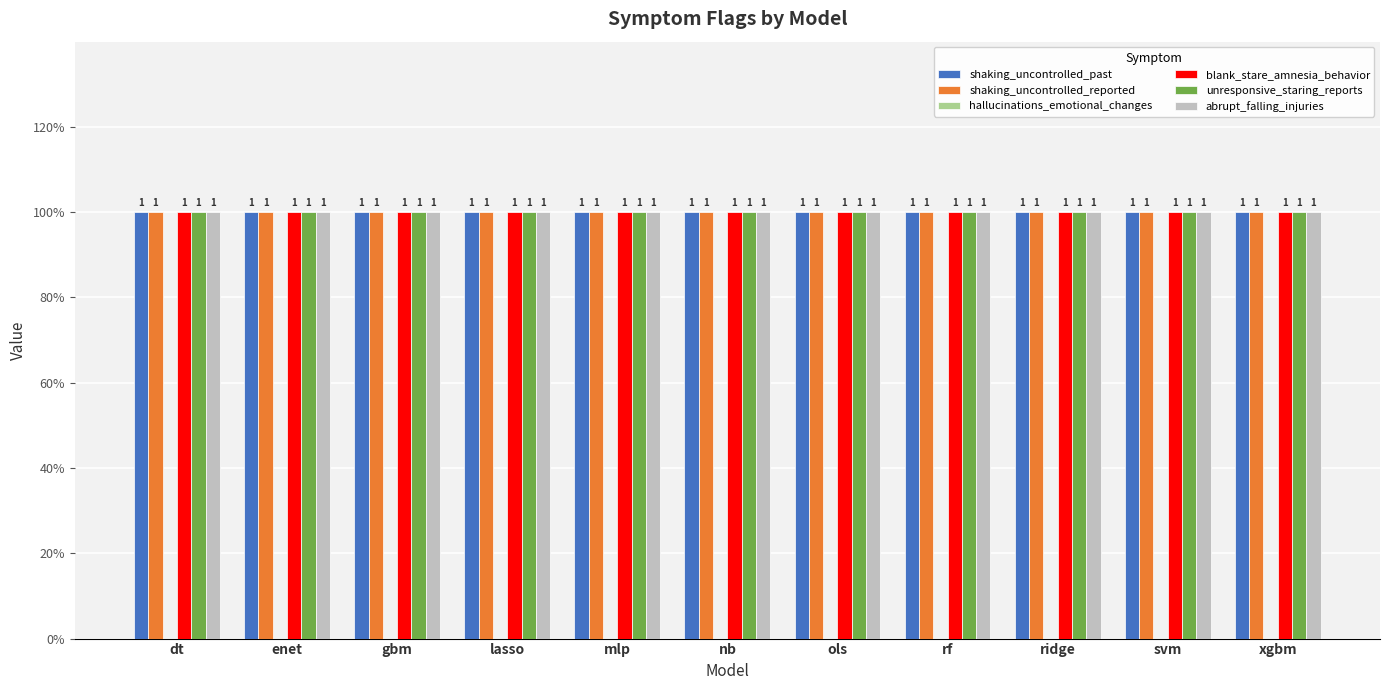

What is the label of the 4th bar from the right?

rf